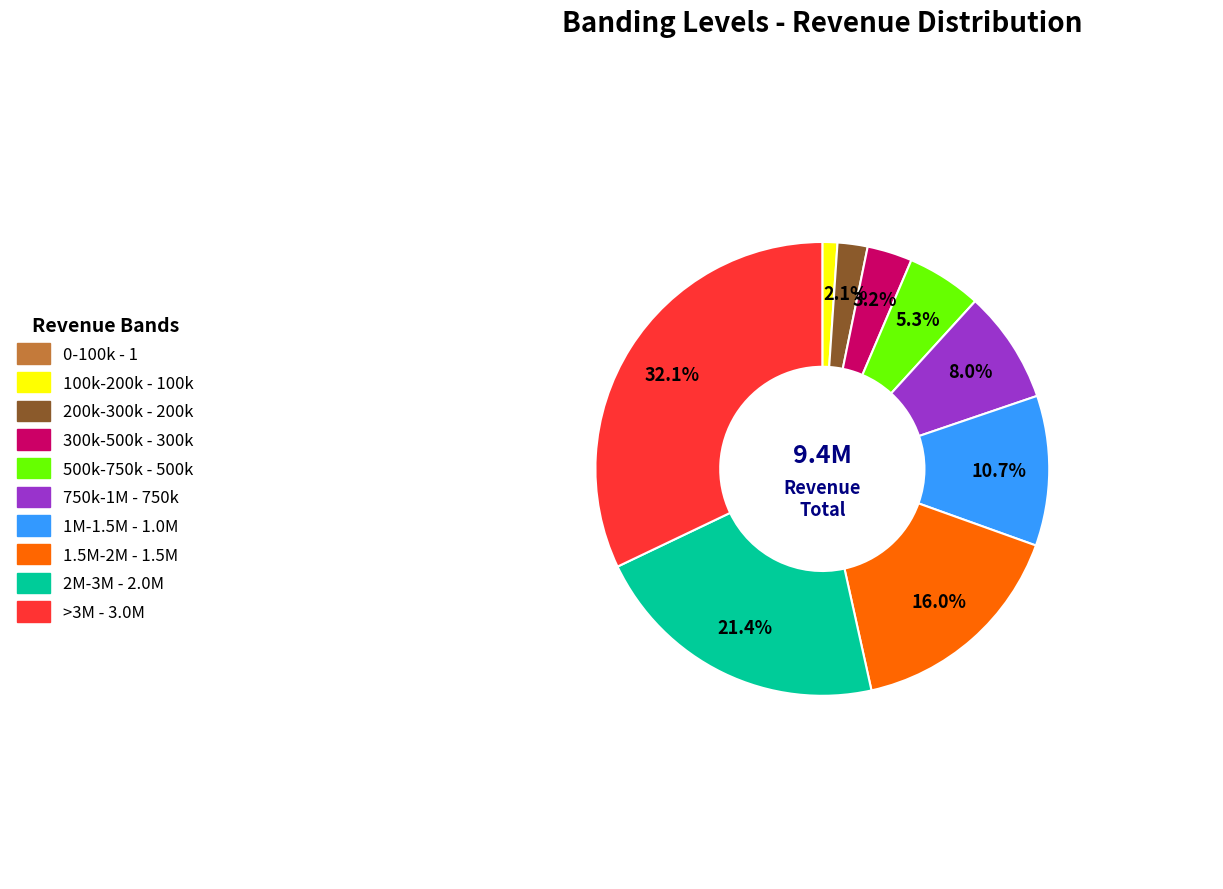

Which category has the biggest portion of the pie?

>3M